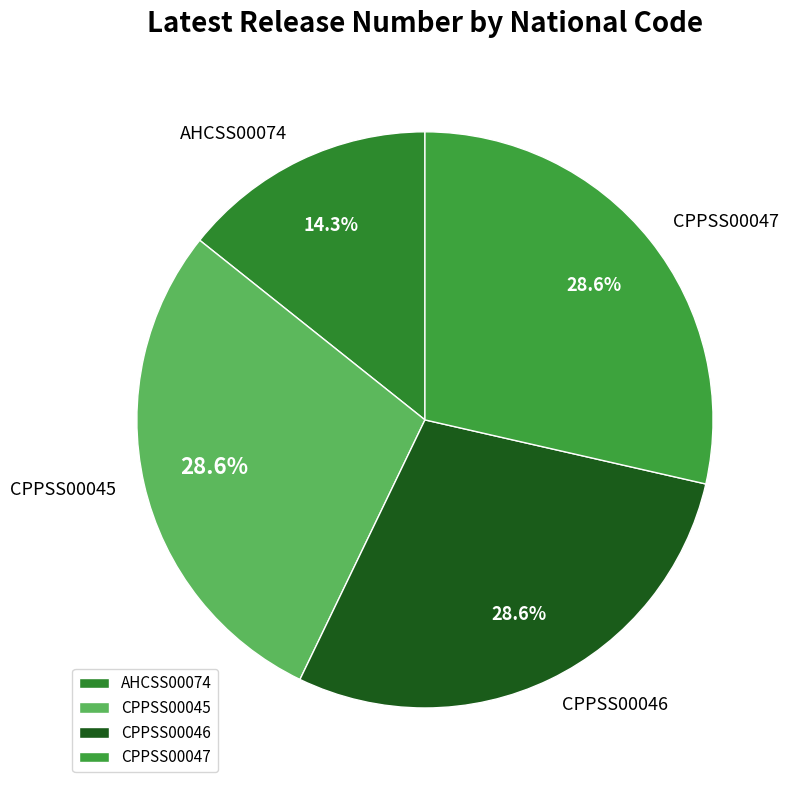

What percentage is the CPPSS00046 slice, to the nearest percent?

29%